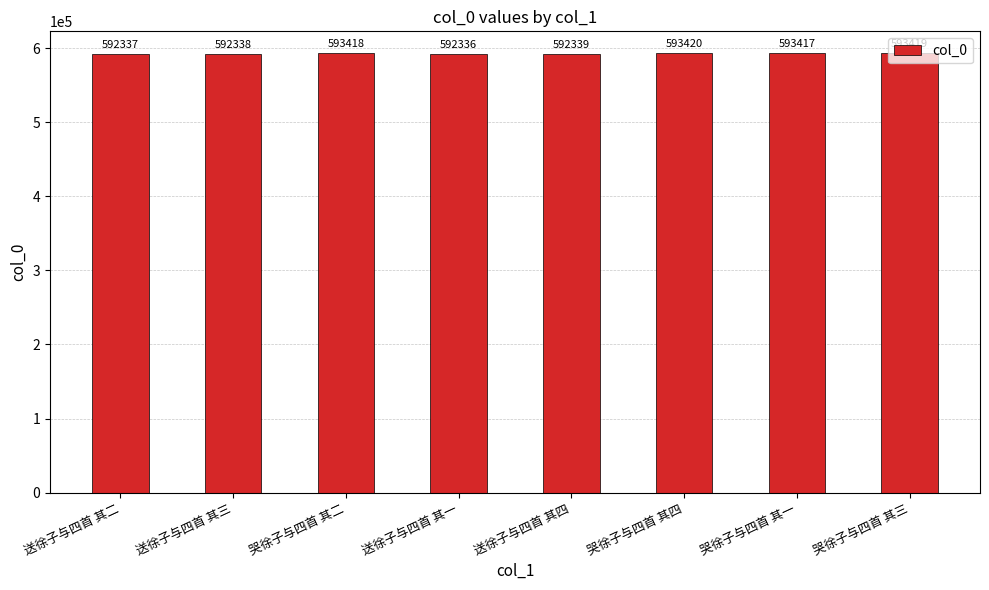

What is the ratio of the value at 哭徐子与四首 其四 to the value at 送徐子与四首 其二?

1.0